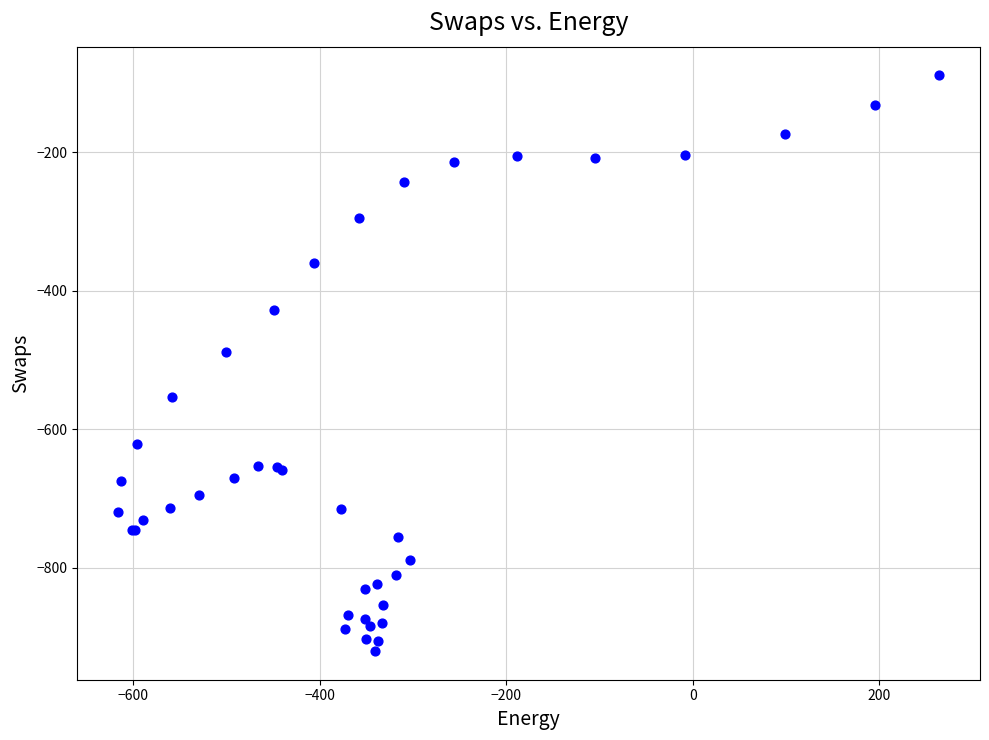

What Y value in the scatter plot is closest to -504?

-489